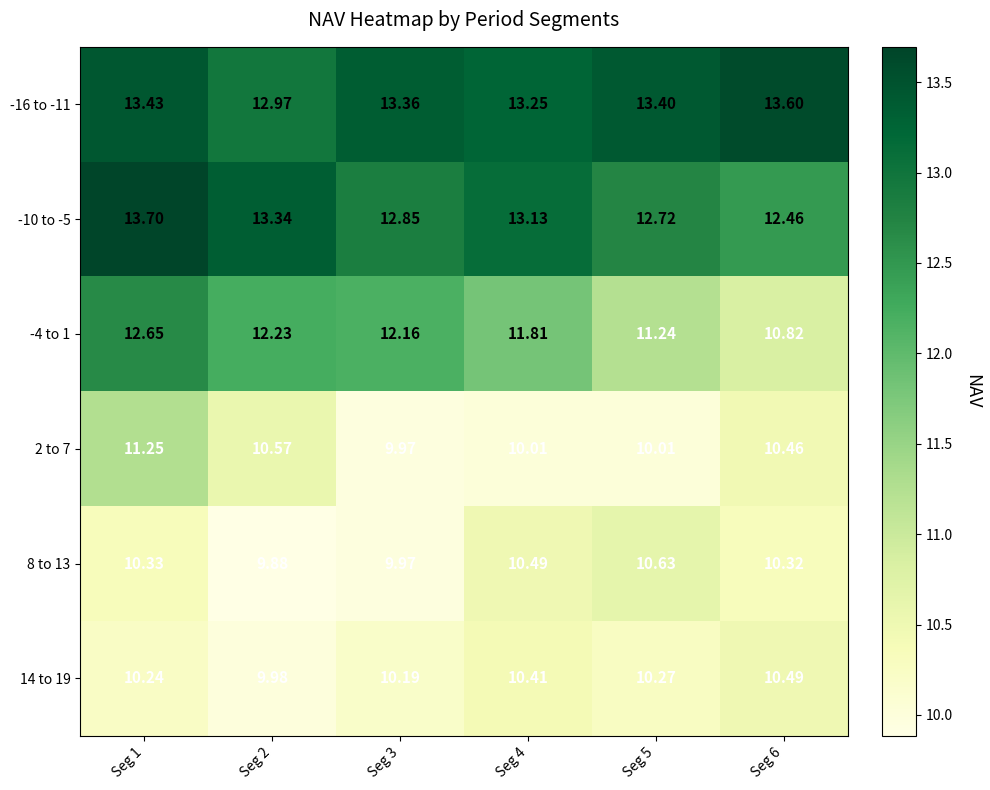

Is the value of -4 to 1 at Seg 1 greater than the value of -16 to -11 at Seg 4?

No